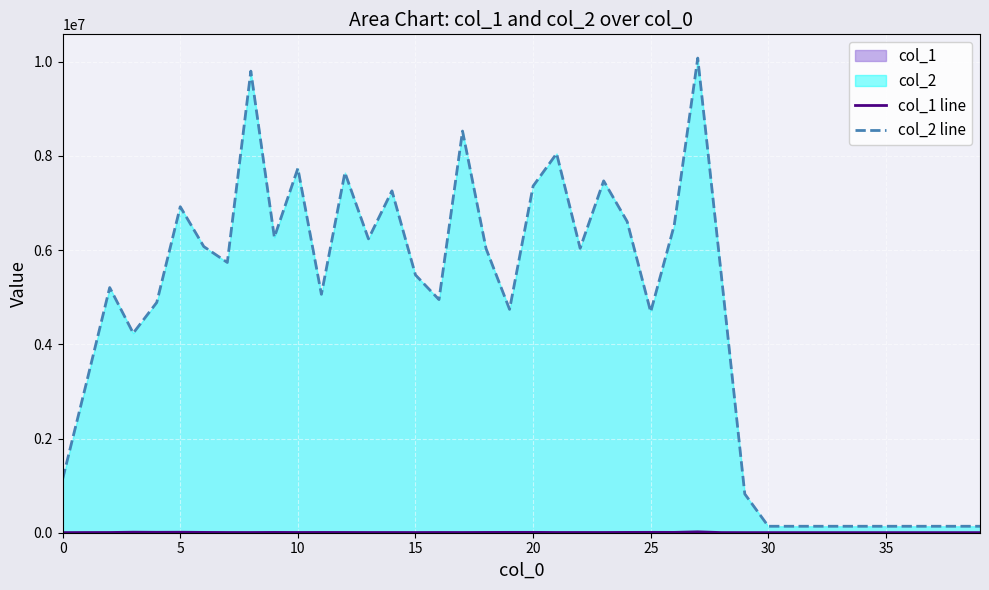

Count the number of data series in this chart.

2